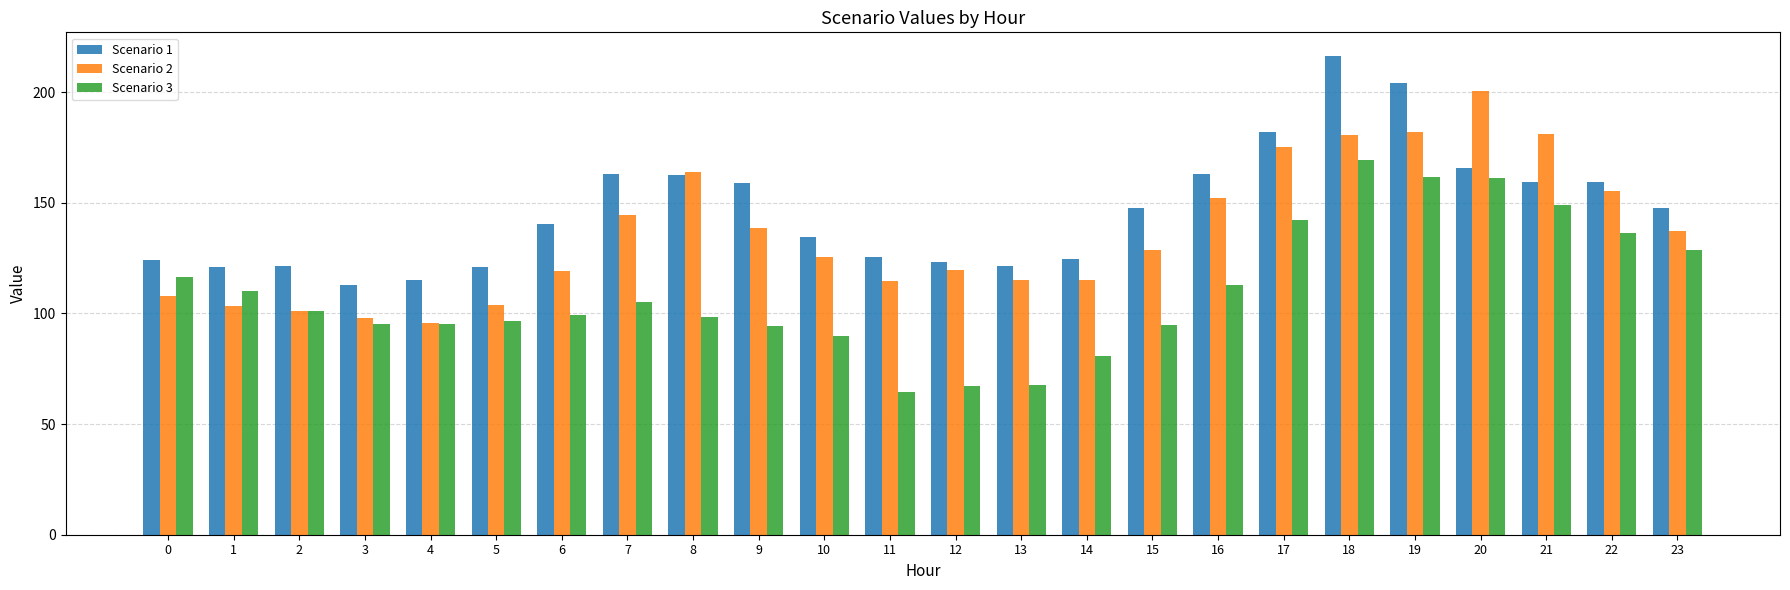

Between 3 and 5, which series saw the biggest shift?

Scenario 1